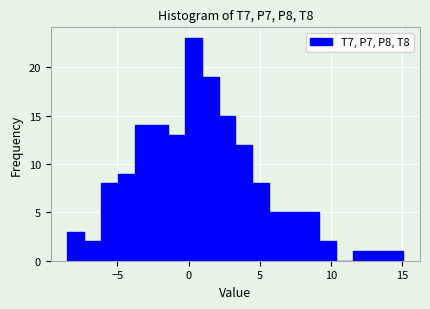

Around what value on the x-axis is the tallest bar? Give the approximate position of its centre, as read against the axis.

0.5